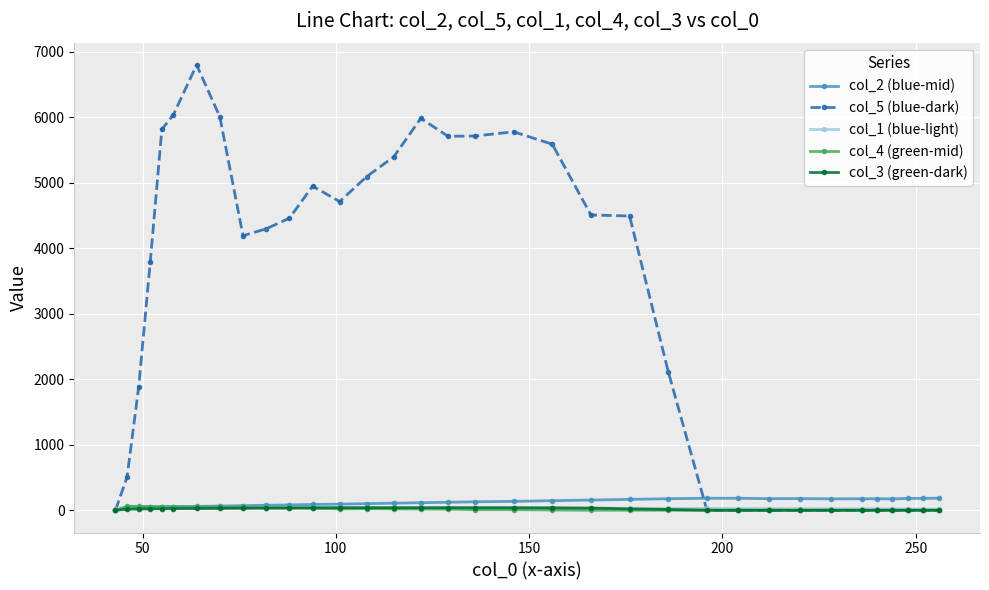

Which series has the largest total across all categories?

col_5 (blue-dark)